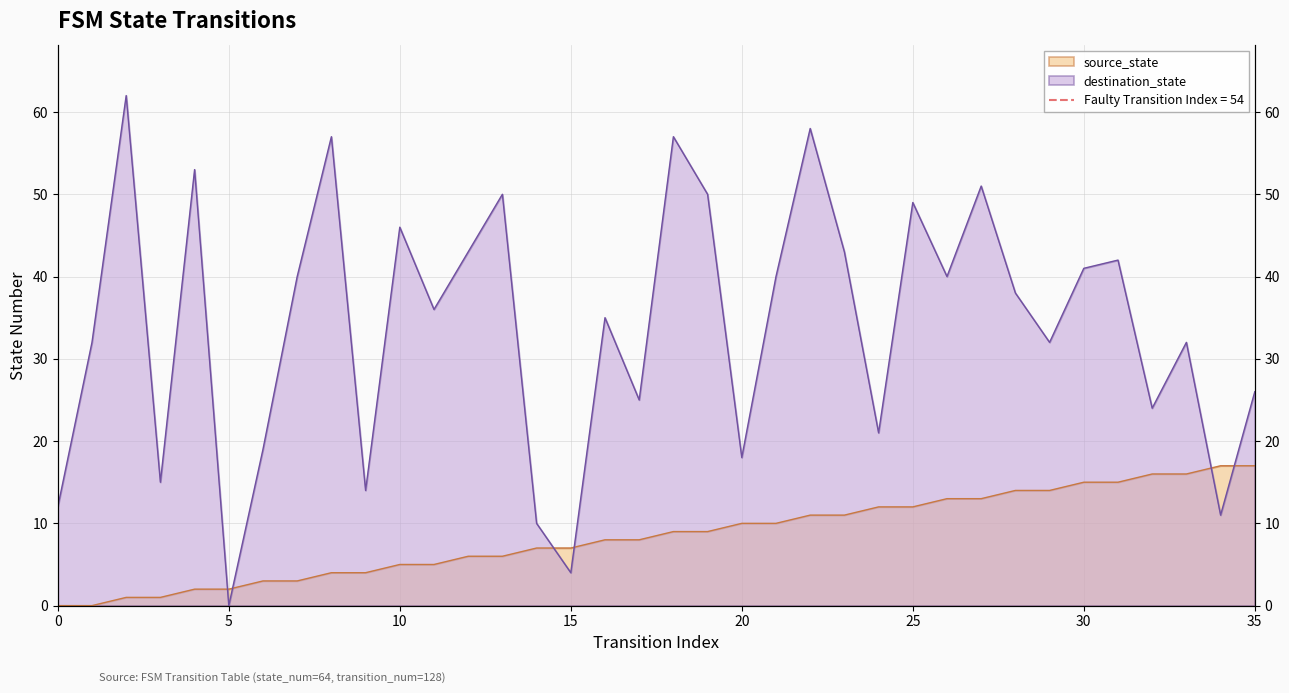

Between which two adjacent categories do source_state and destination_state first intersect?

4 and 5